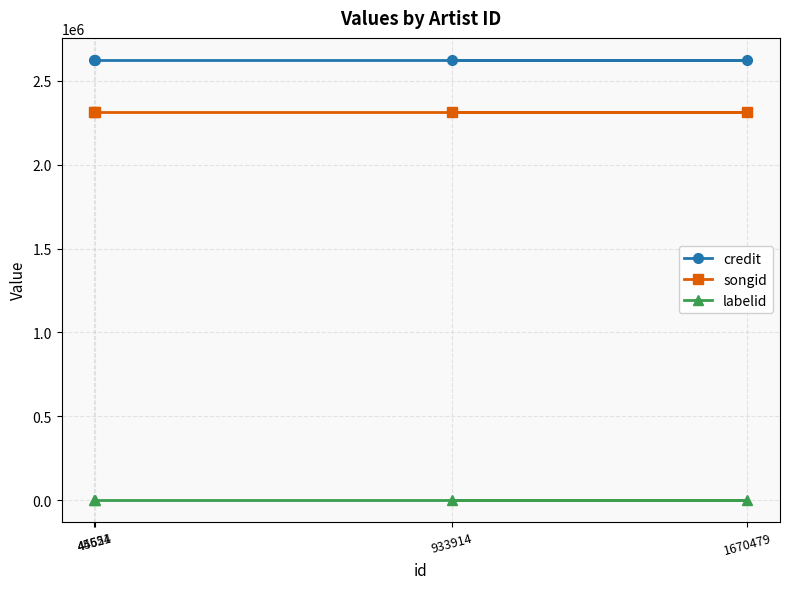

True or false: labelid and credit cross at least once.

False